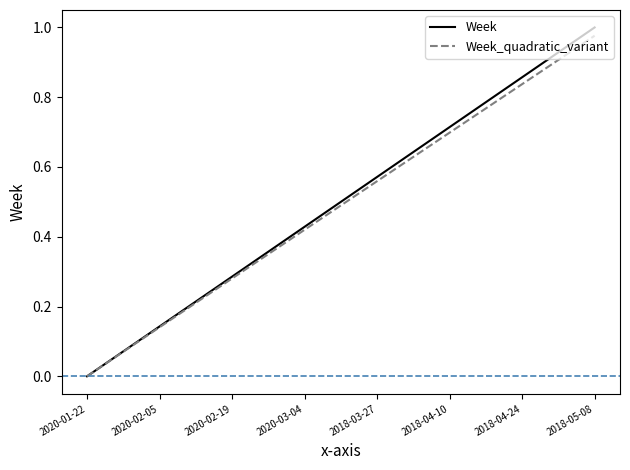

Which series has the widest spread of values?

Week